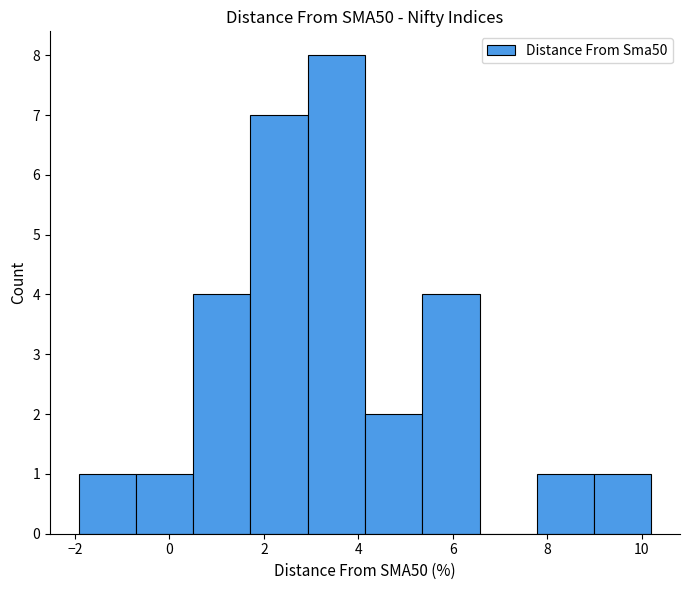

Over which range of the x-axis is the bar tallest?

3.0 to 4.2